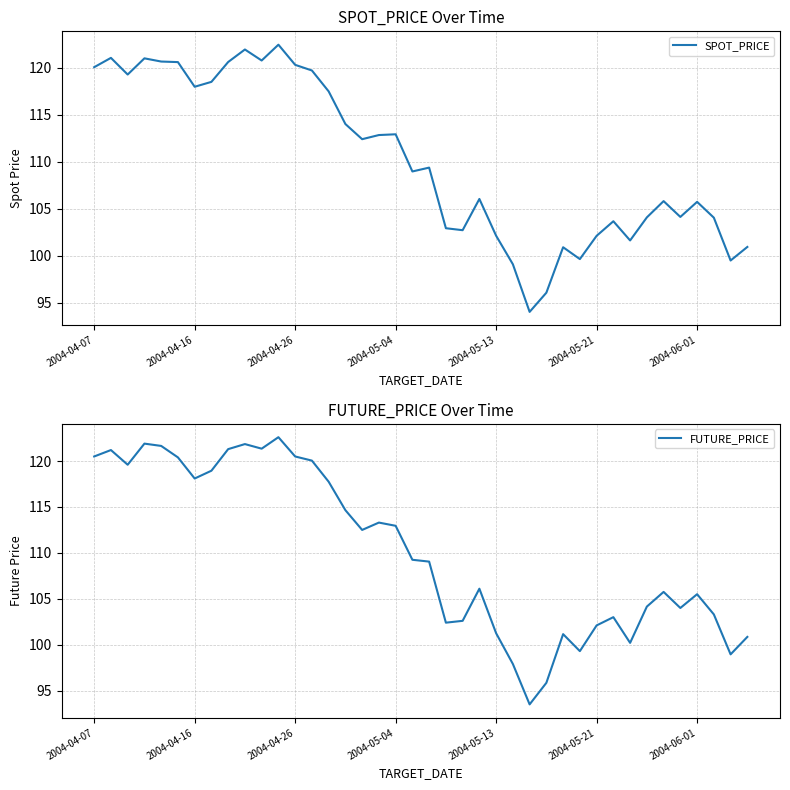

How many series are shown in this chart?

2